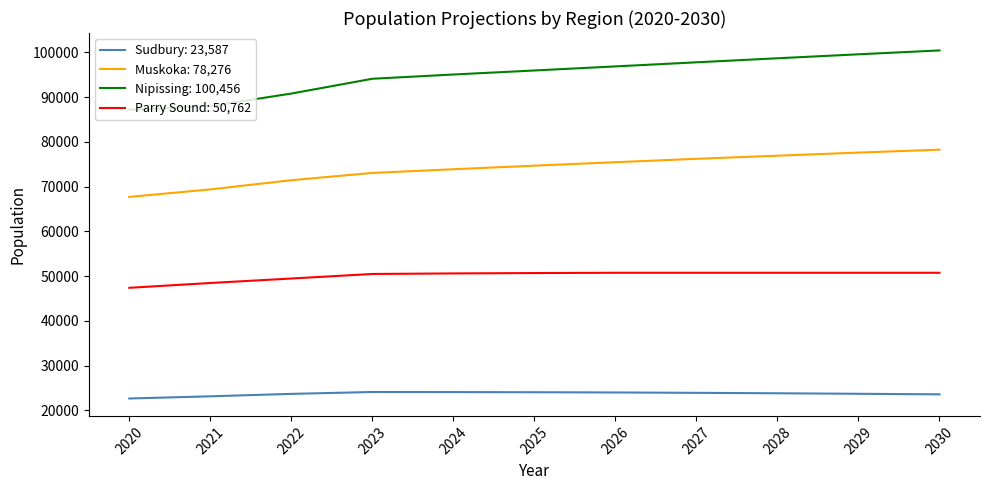

The value of Muskoka: 78,276 at 2028 is 120258. True or false?

False